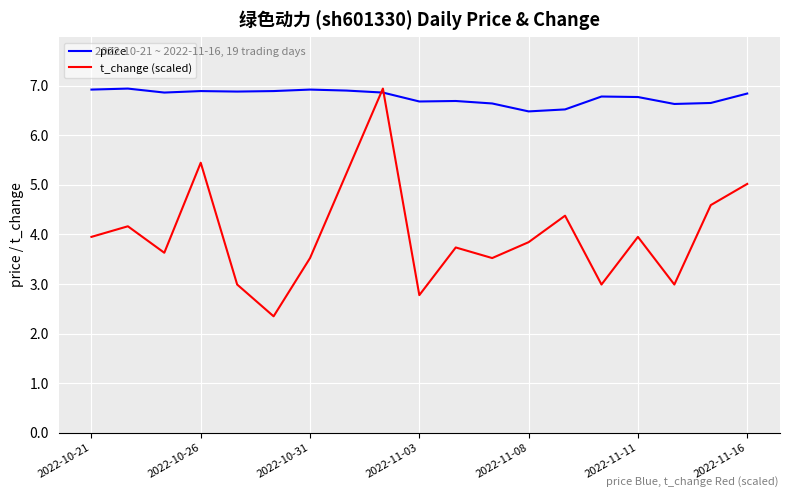

Rank the series by their average value, from highest to lowest.

price, t_change (scaled)